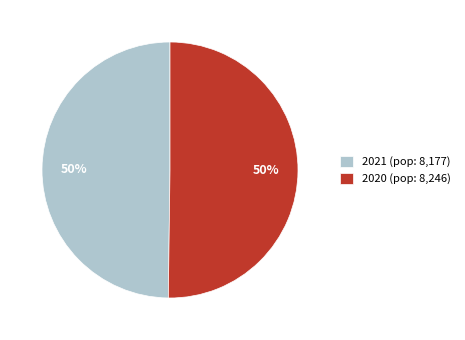

Combined, do 2020 (pop: 8,246) and 2021 (pop: 8,177) account for over 50%?

Yes